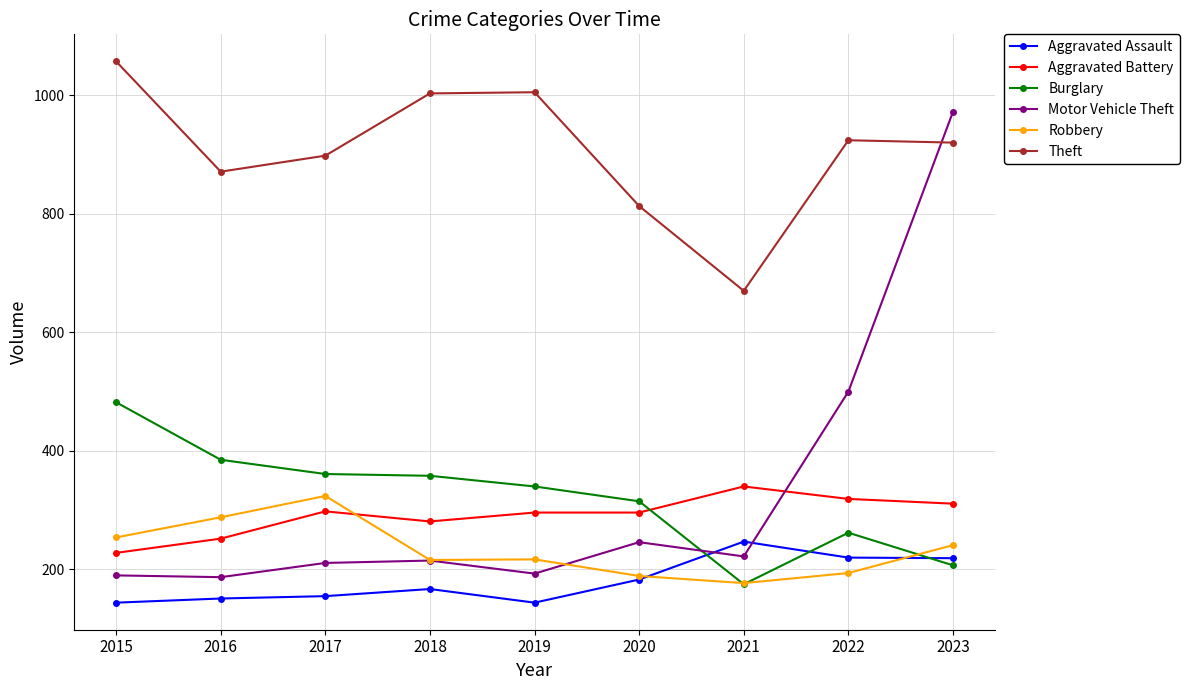

How many interior local peaks does the Motor Vehicle Theft series have?

2